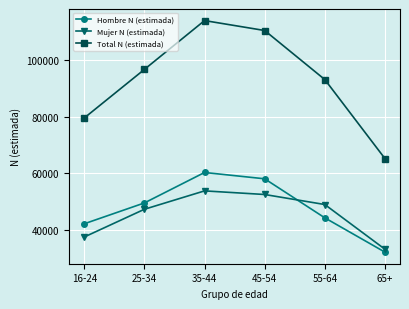

What is the label of the 2nd point from the right?

55-64